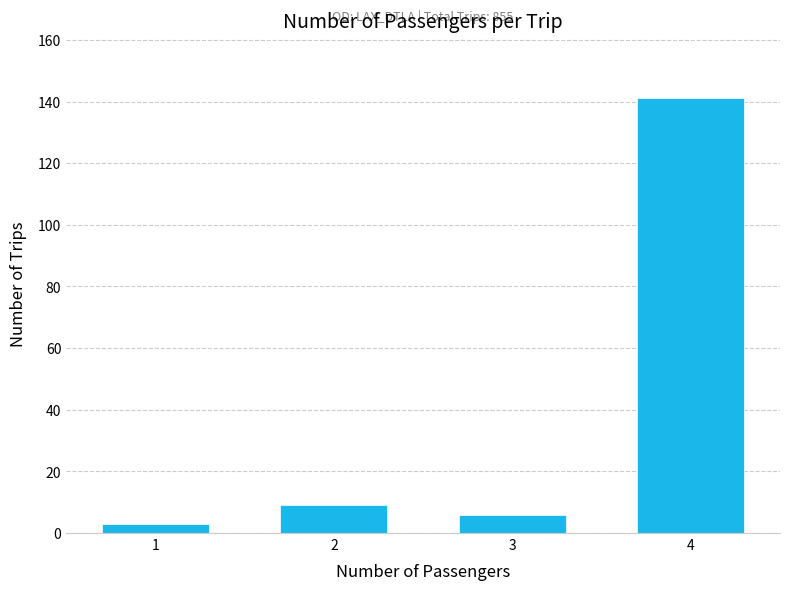

Reading right to left, extract all data points from this chart.

141	6	9	3